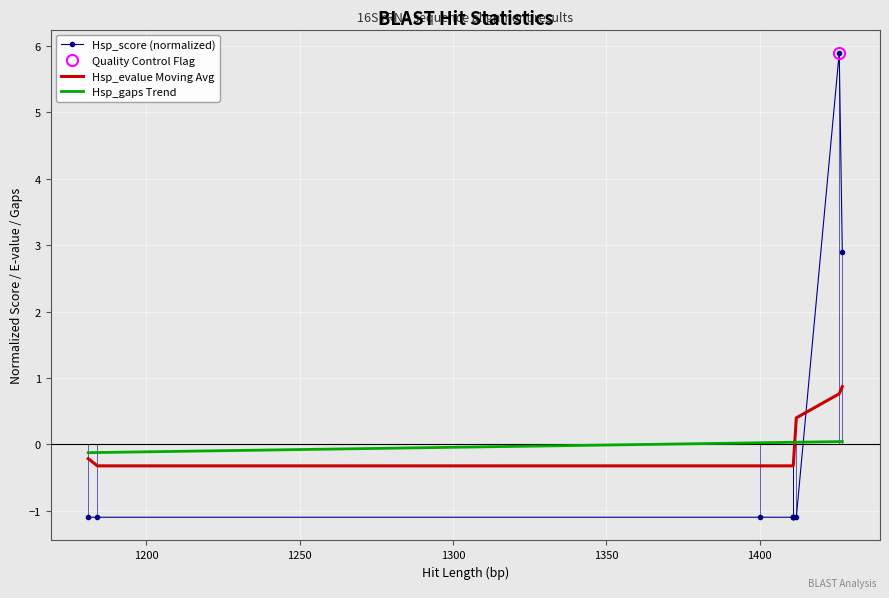

What is the greatest value displayed?

5.9